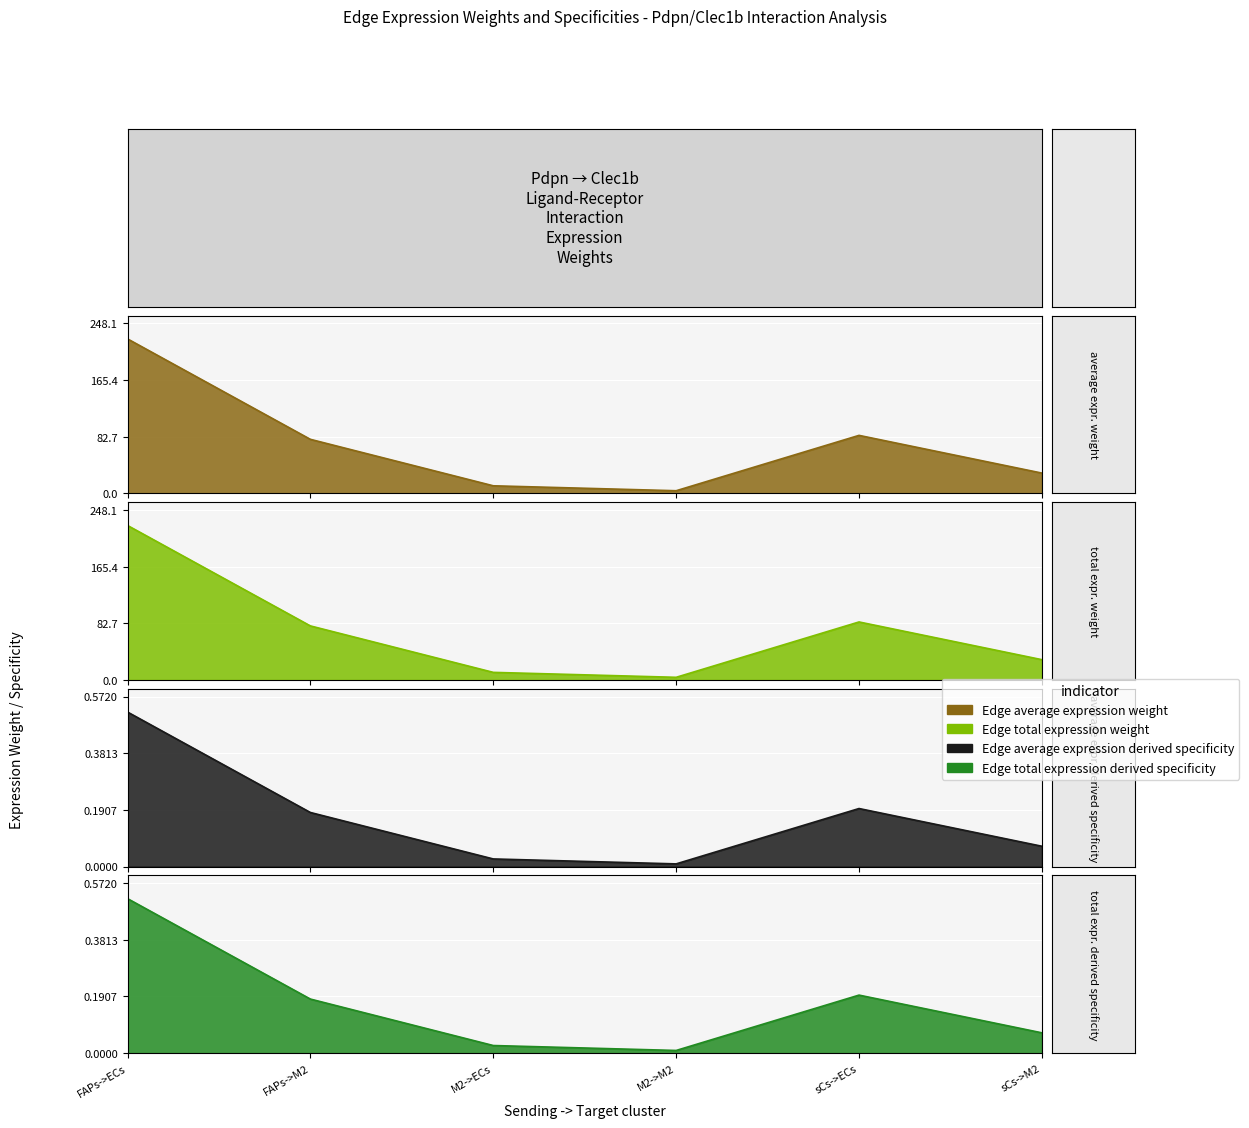

The Edge average expression weight series shows 150.9 at sCs->ECs. True or false?

False